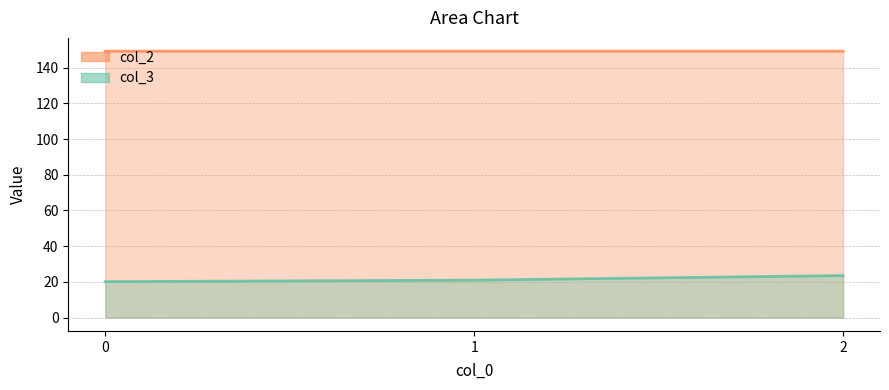

What is the average value of the col_2 series?

149.2